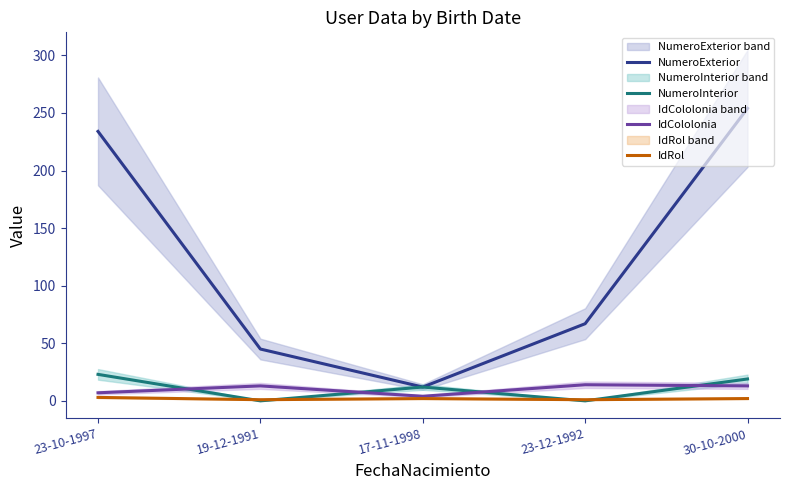

At which label does NumeroExterior reach its minimum?

17-11-1998